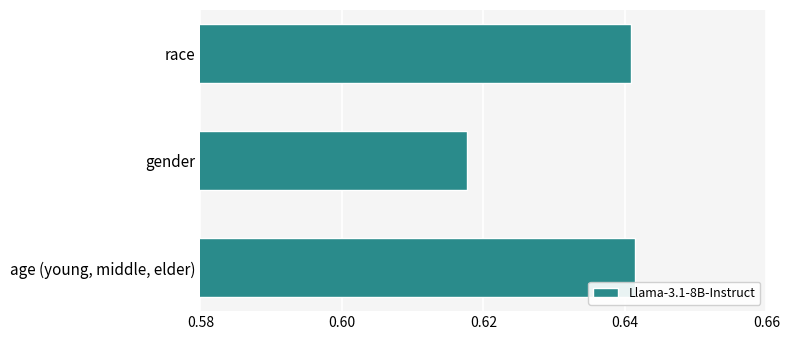

Rank the categories by value from highest to lowest.

age (young, middle, elder), race, gender